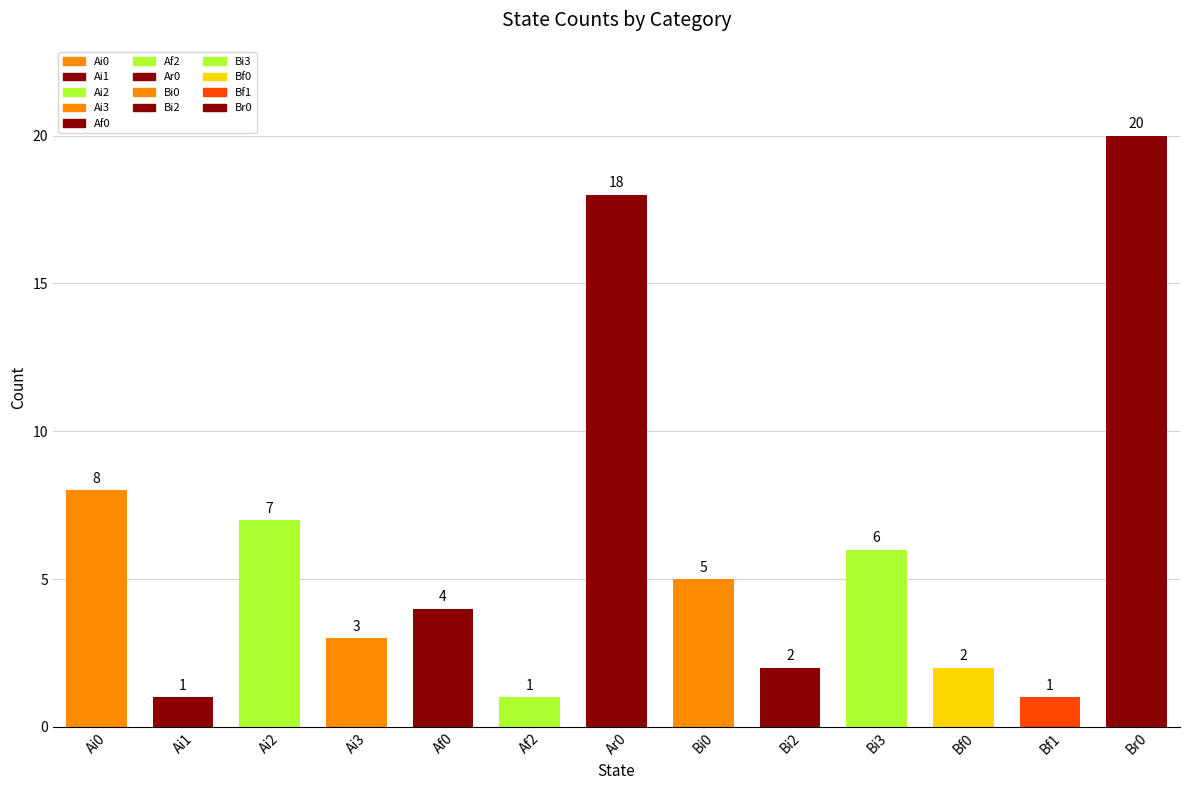

The value at Bi3 is 6. True or false?

True